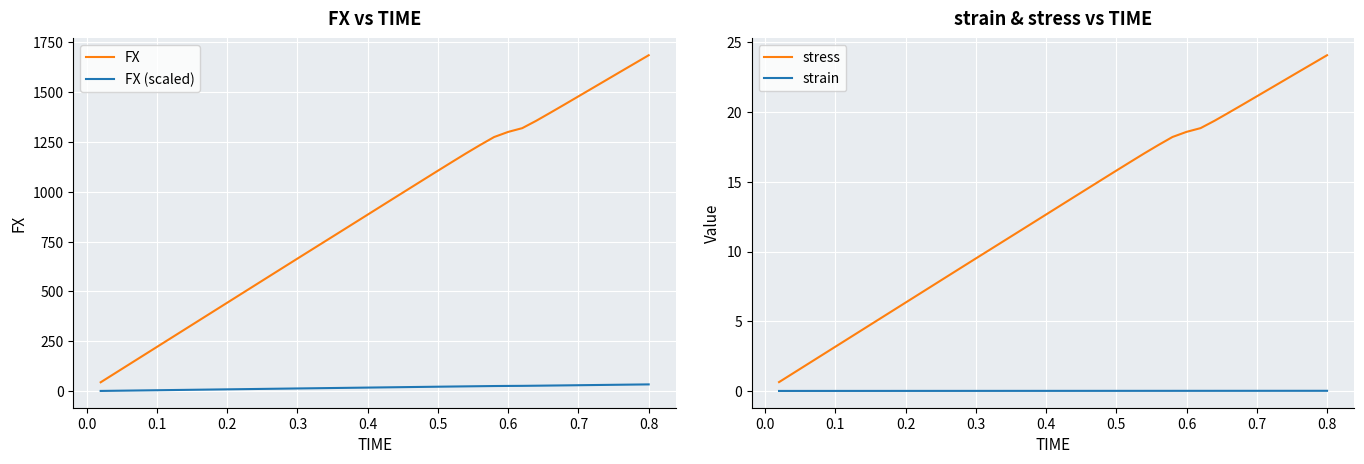

True or false: FX and FX (scaled) intersect in this chart.

False